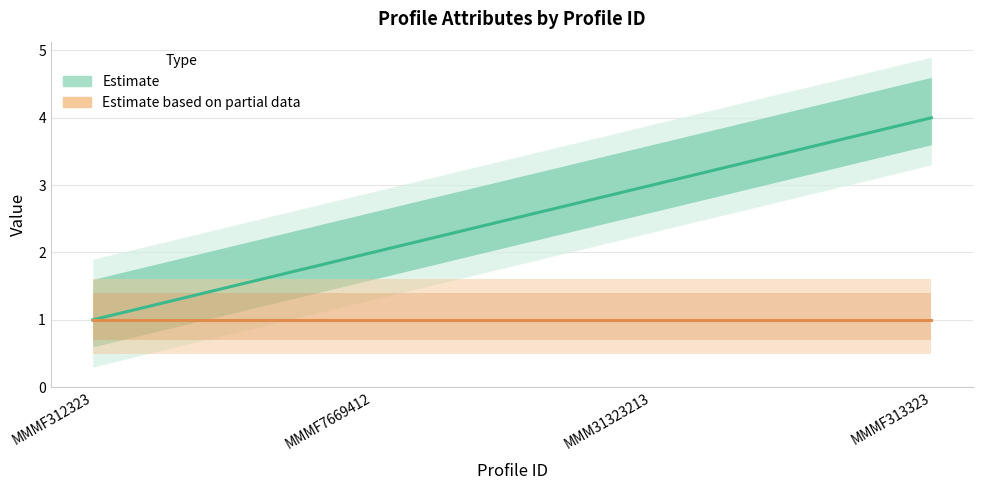

Which series has the largest total across all categories?

Picture  ID